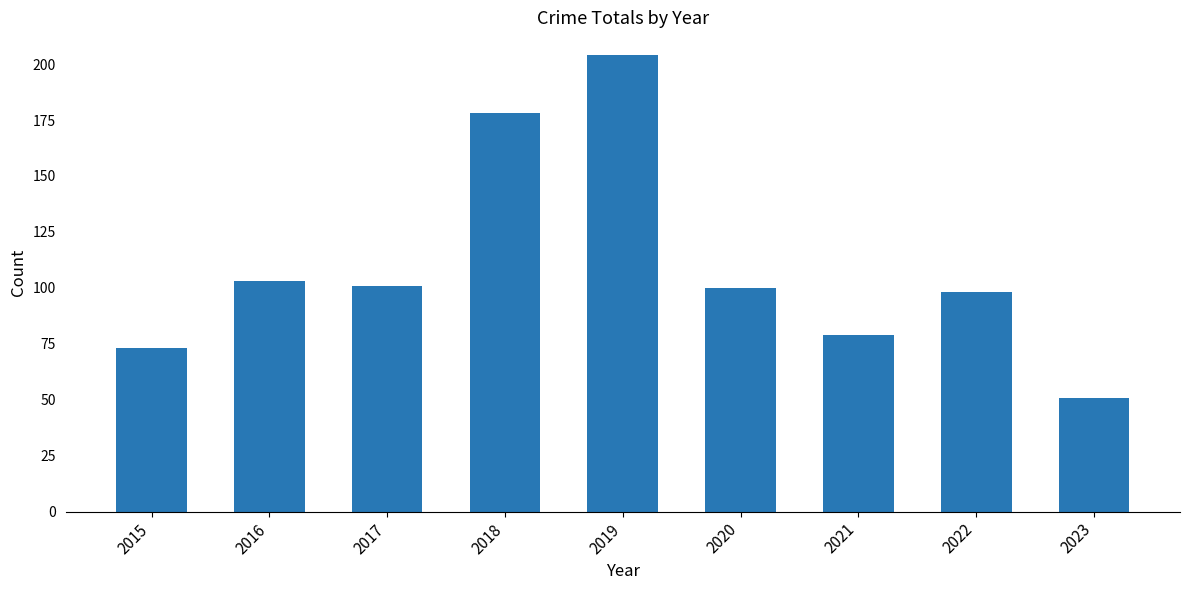

How many series are shown in this chart?

1